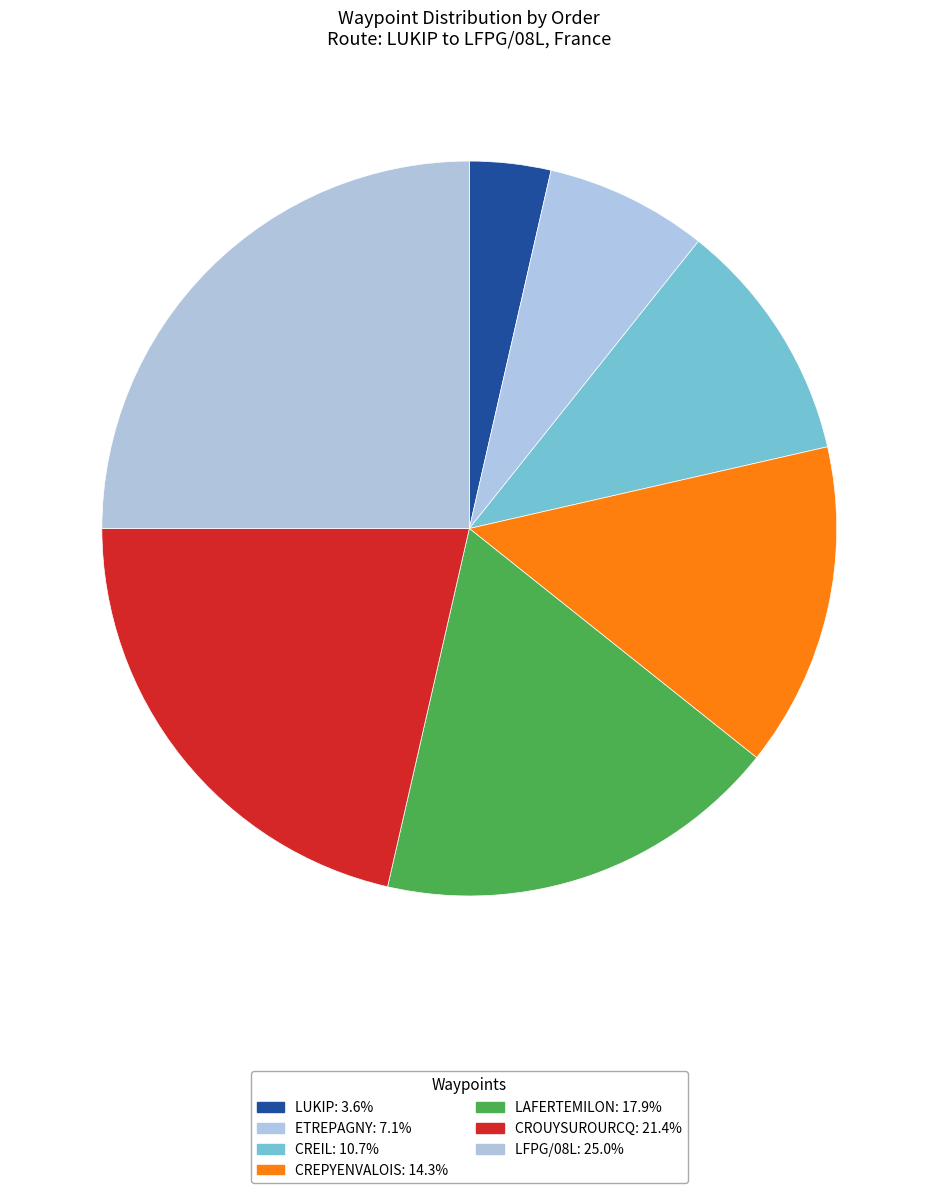

Does any single category account for the majority?

No